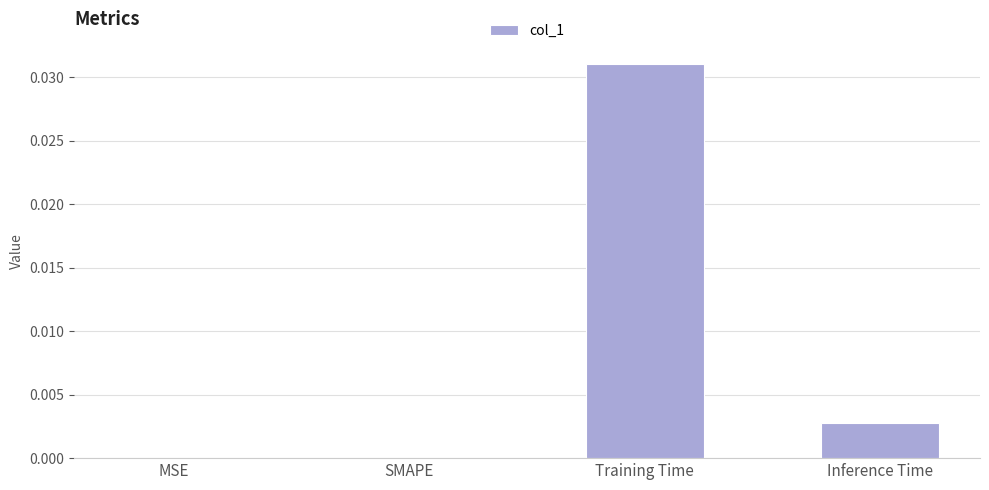

Which has a higher value, SMAPE or Training Time?

Training Time